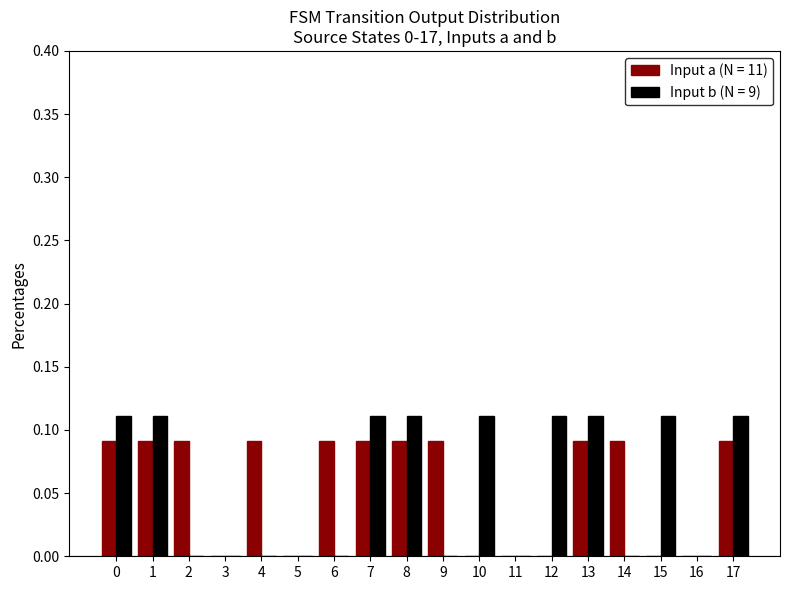

Which series changed the most between 7 and 10?

Input a (N = 11)